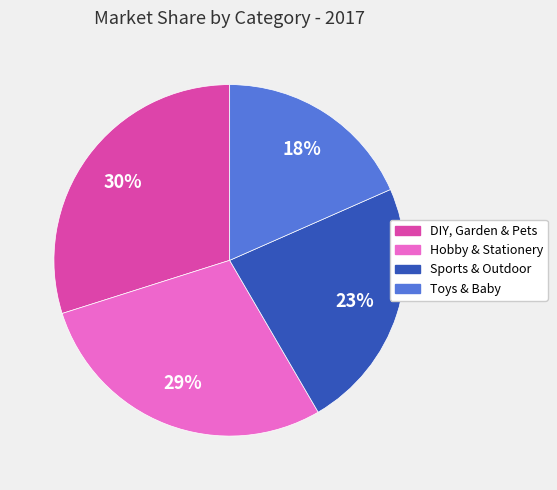

Which slice is the largest?

DIY, Garden & Pets